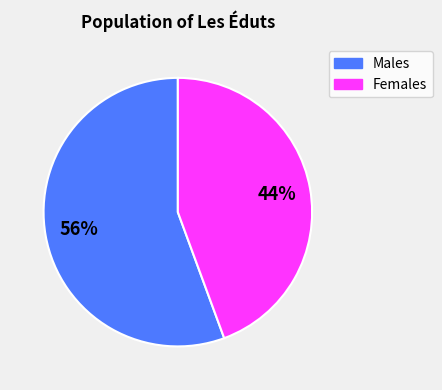

Does any single category account for the majority?

Yes